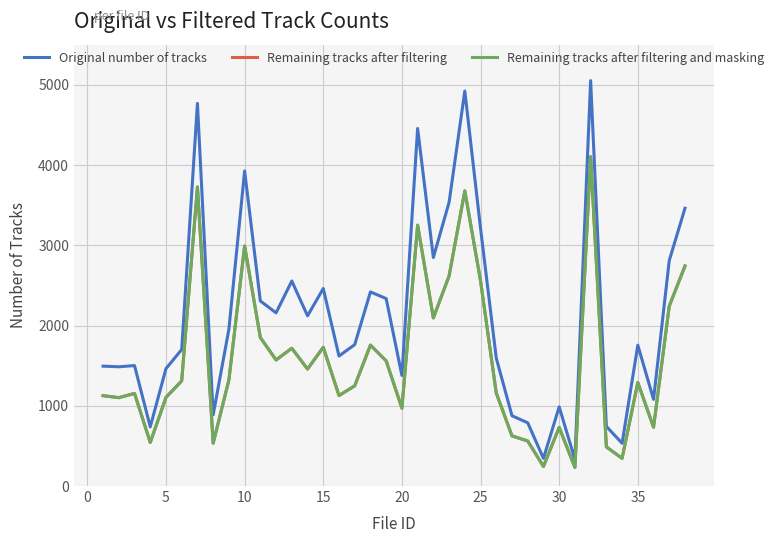

Is this an area chart (filled region under the line)?

No